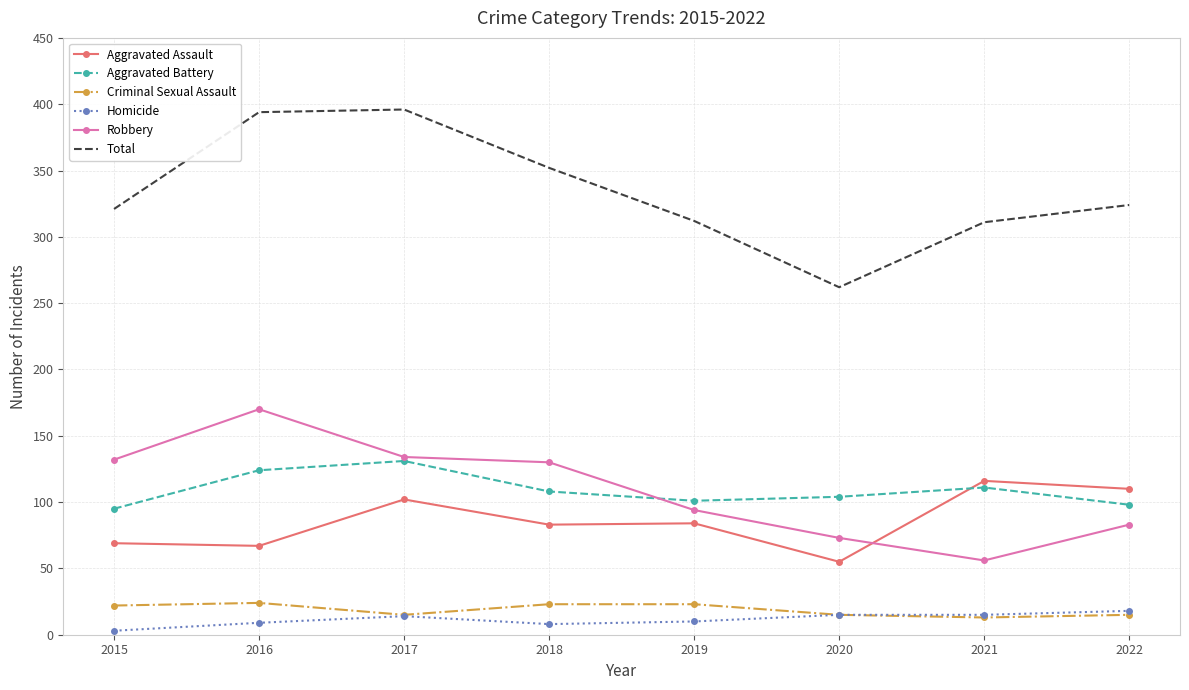

Which series has the largest total across all categories?

Total